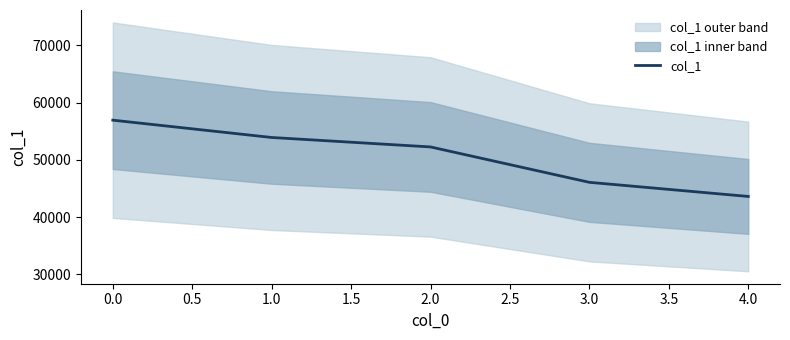

Reading left to right, extract all data points from this chart.

56947	53919	52266	46079	43610